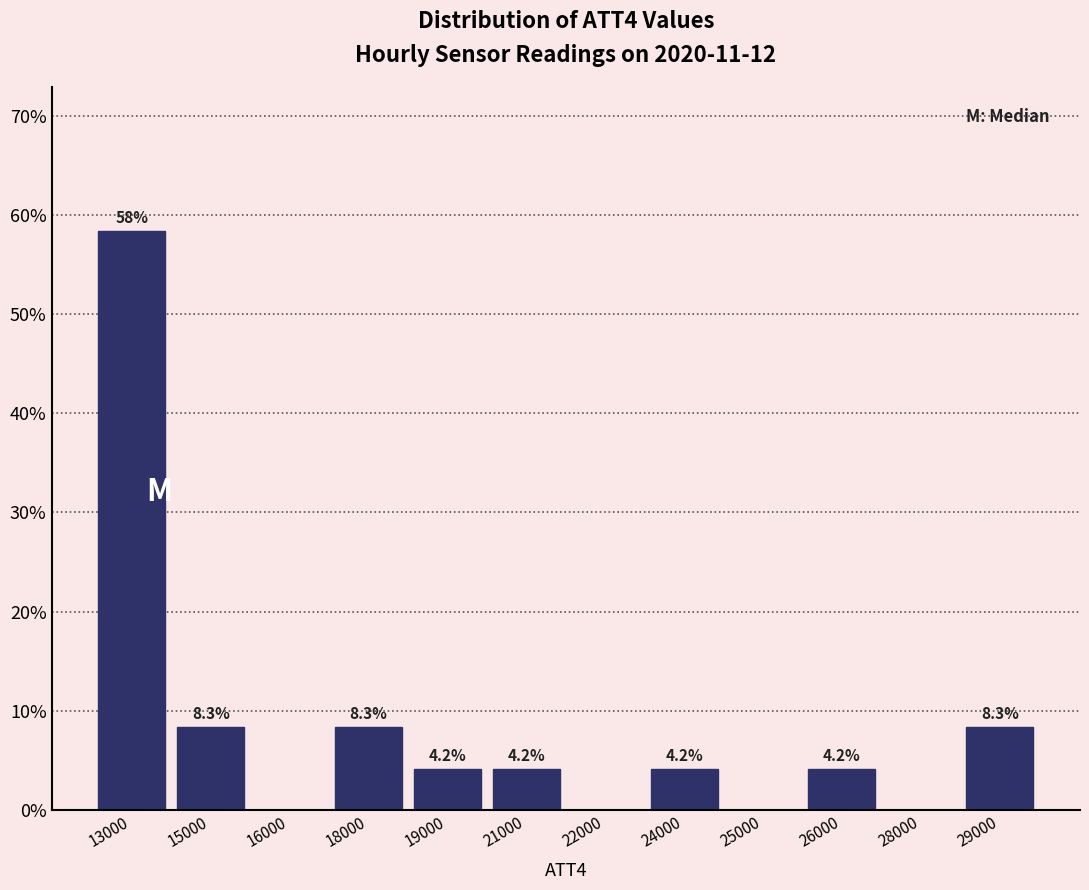

Reading right to left, extract all data points from this chart.

29000=8.3	28000=0.0	26000=4.2	25000=0.0	24000=4.2	22000=0.0	21000=4.2	19000=4.2	18000=8.3	16000=0.0	15000=8.3	13000=58.3